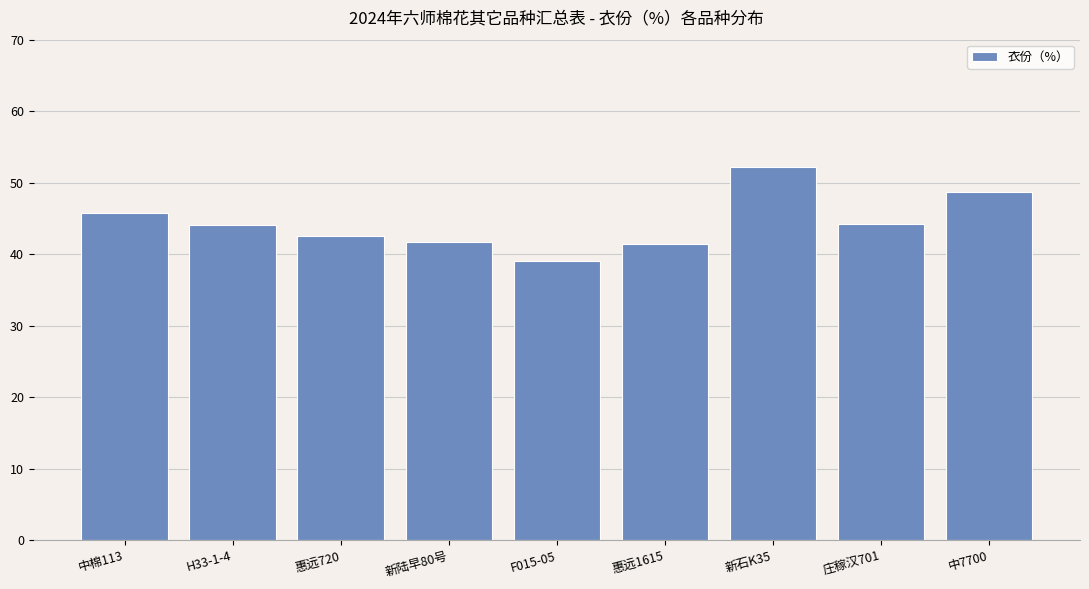

What is the maximum value shown in the chart?

52.2